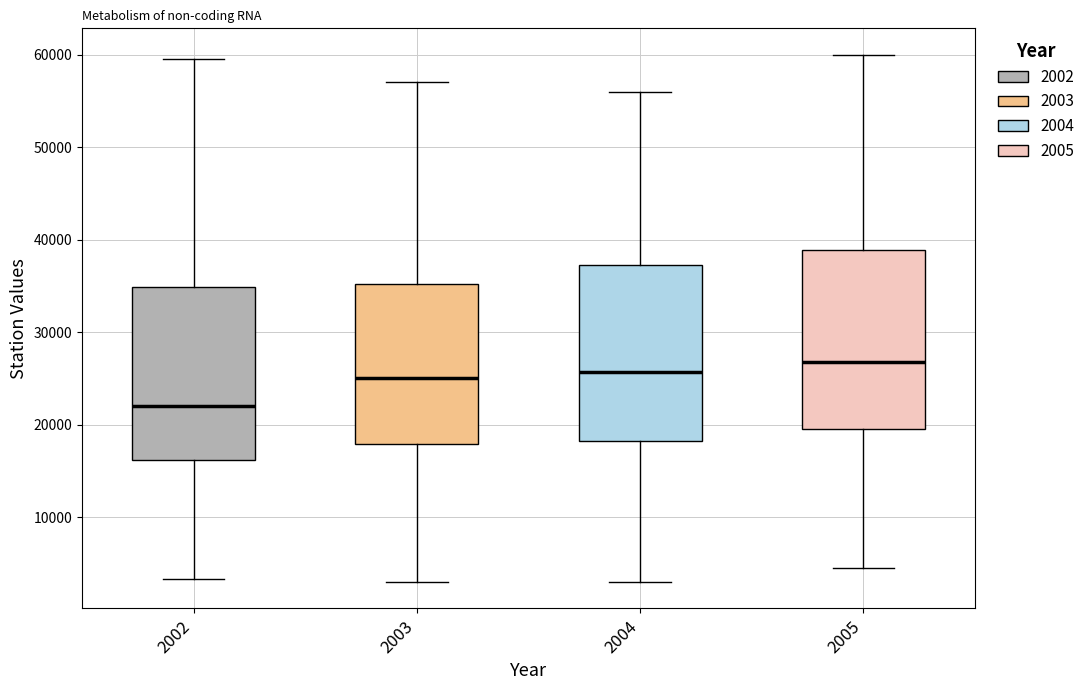

Reading left to right, read every box against the y-axis: the position of its median line, the range the box covers, and the ends of its whiskers. The values are not printed on the chart, so give them approximately, as read against the axis.

2002: median 22000, box 16000 to 35000, whiskers 3000 to 60000
2003: median 25000, box 18000 to 35000, whiskers 3000 to 57000
2004: median 26000, box 18000 to 37000, whiskers 3000 to 56000
2005: median 27000, box 20000 to 39000, whiskers 5000 to 60000